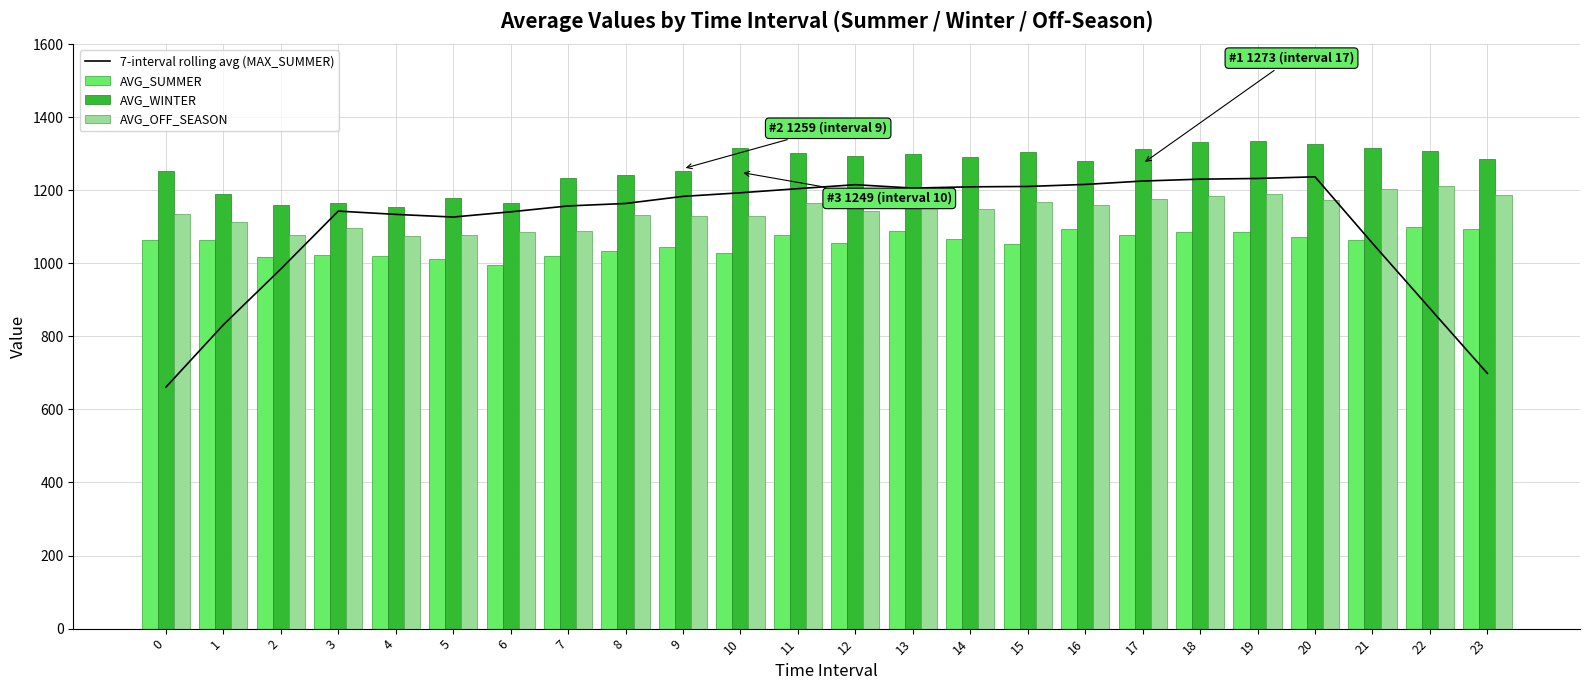

Count the number of data series in this chart.

4